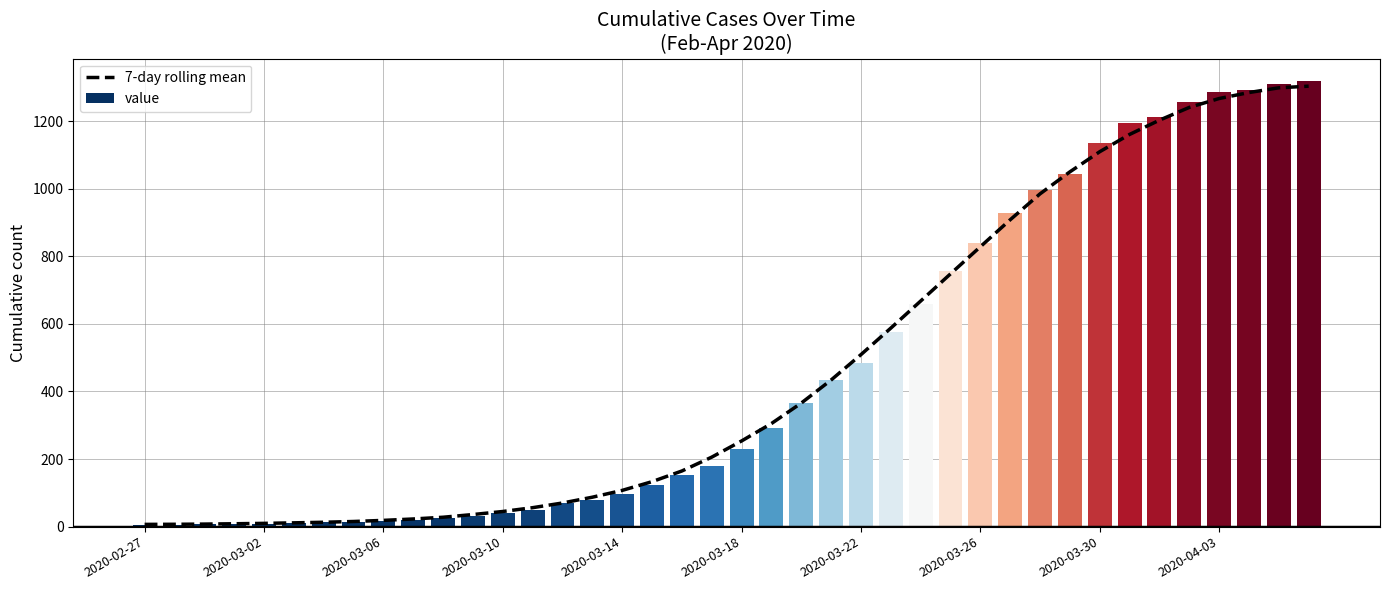

What is the sum of all values?

18565.0